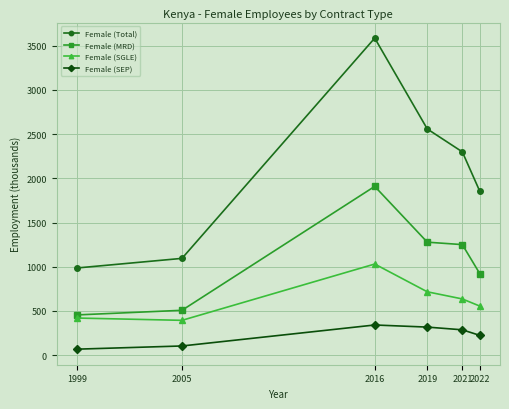

Which series changed the most between 2005 and 2022?

Female (Total)